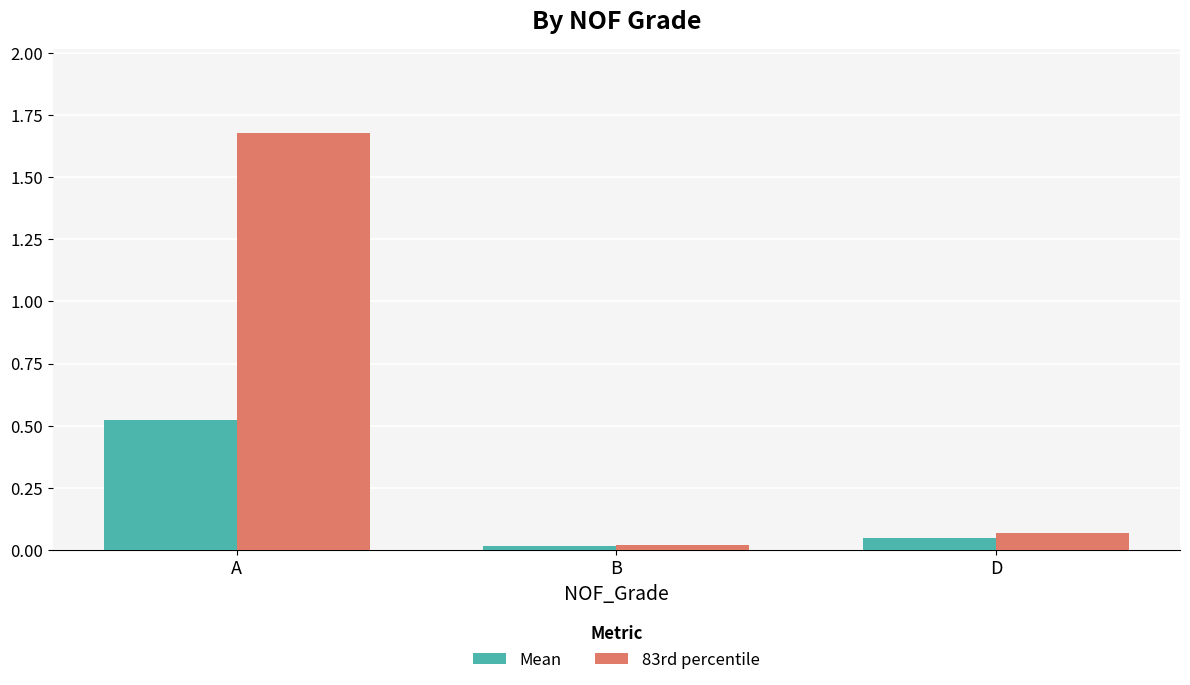

At which label does 83rd percentile reach its peak?

A